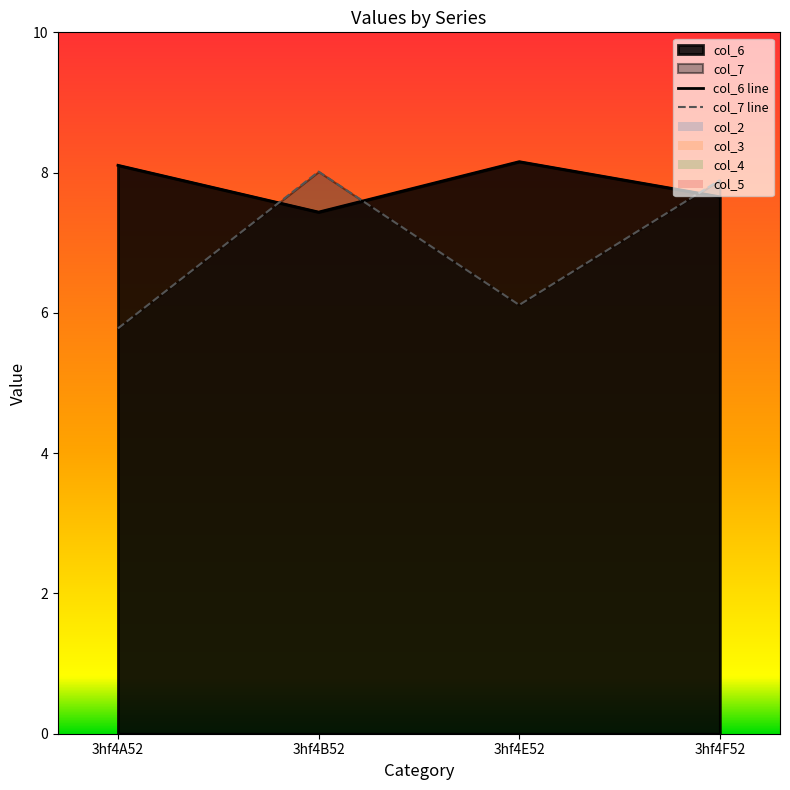

How many lines are shown in the chart?

2